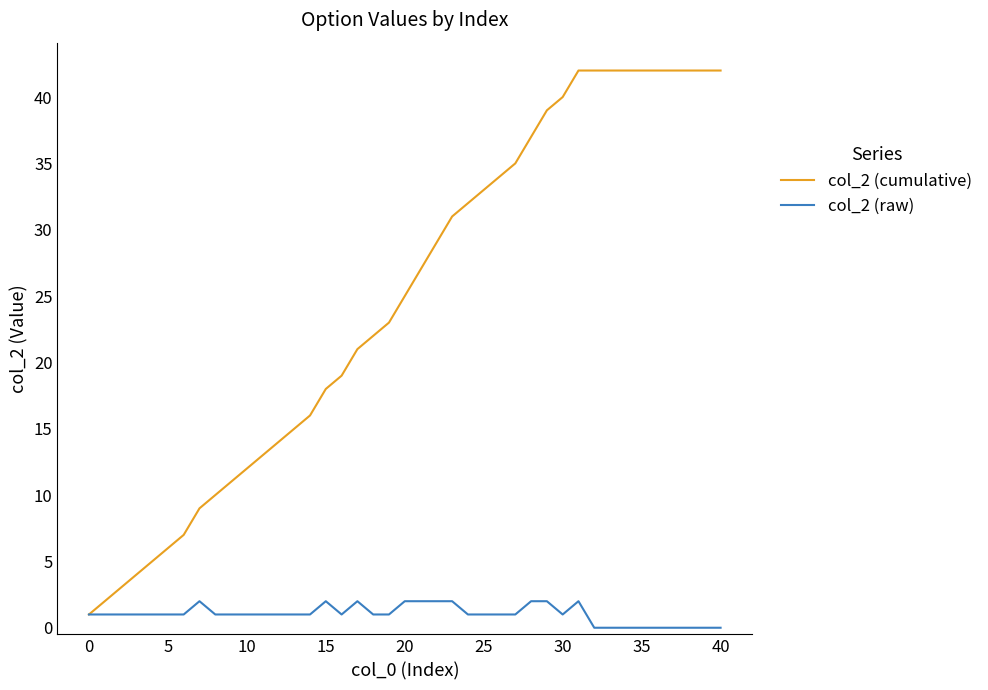

What is the difference between the maximum and minimum values in the col_2 (raw) series?

2